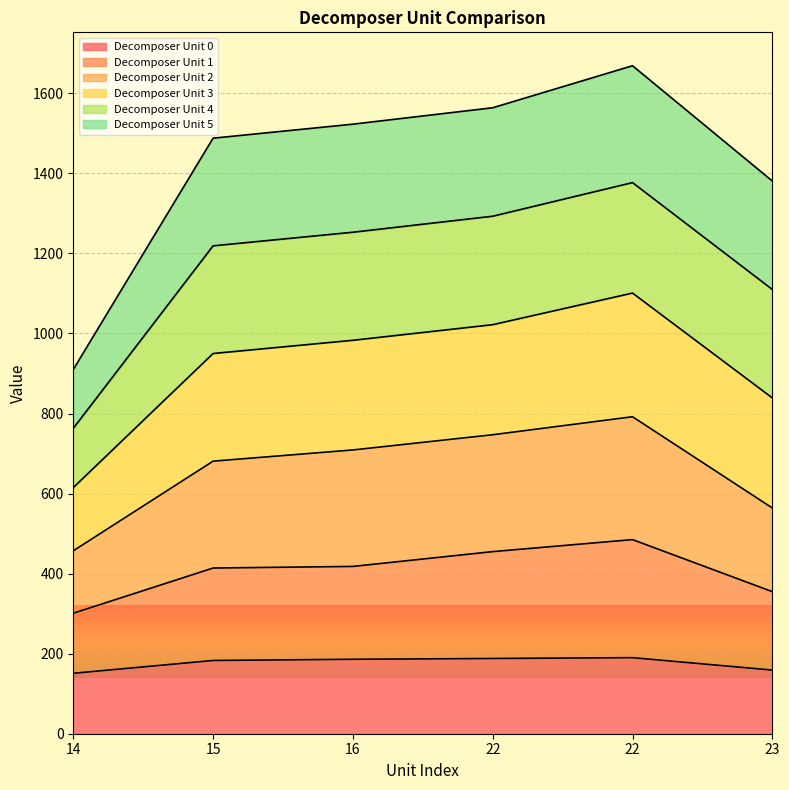

Does the chart display data point markers on the line(s)?

No